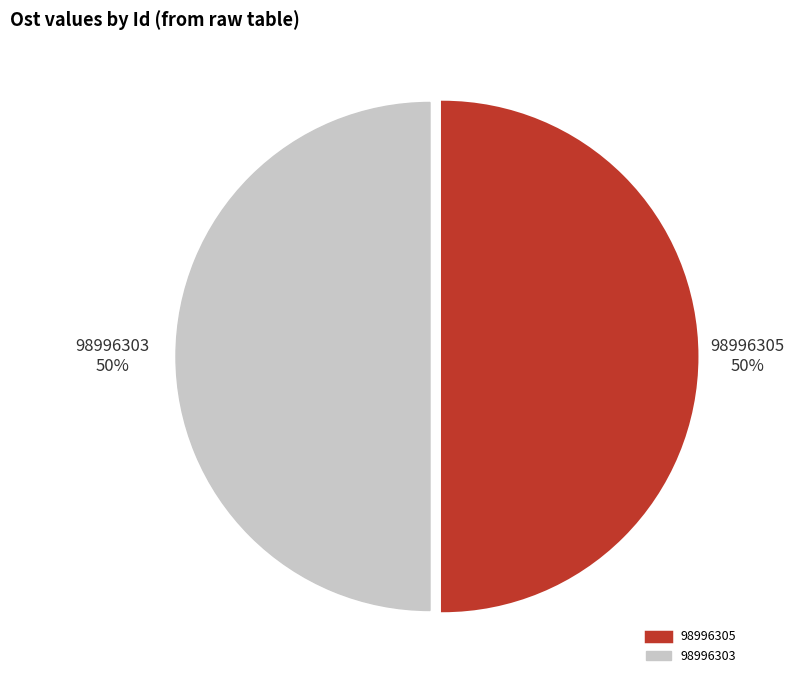

What is the ratio of the value at 98996305 to the value at 98996303?

1.0